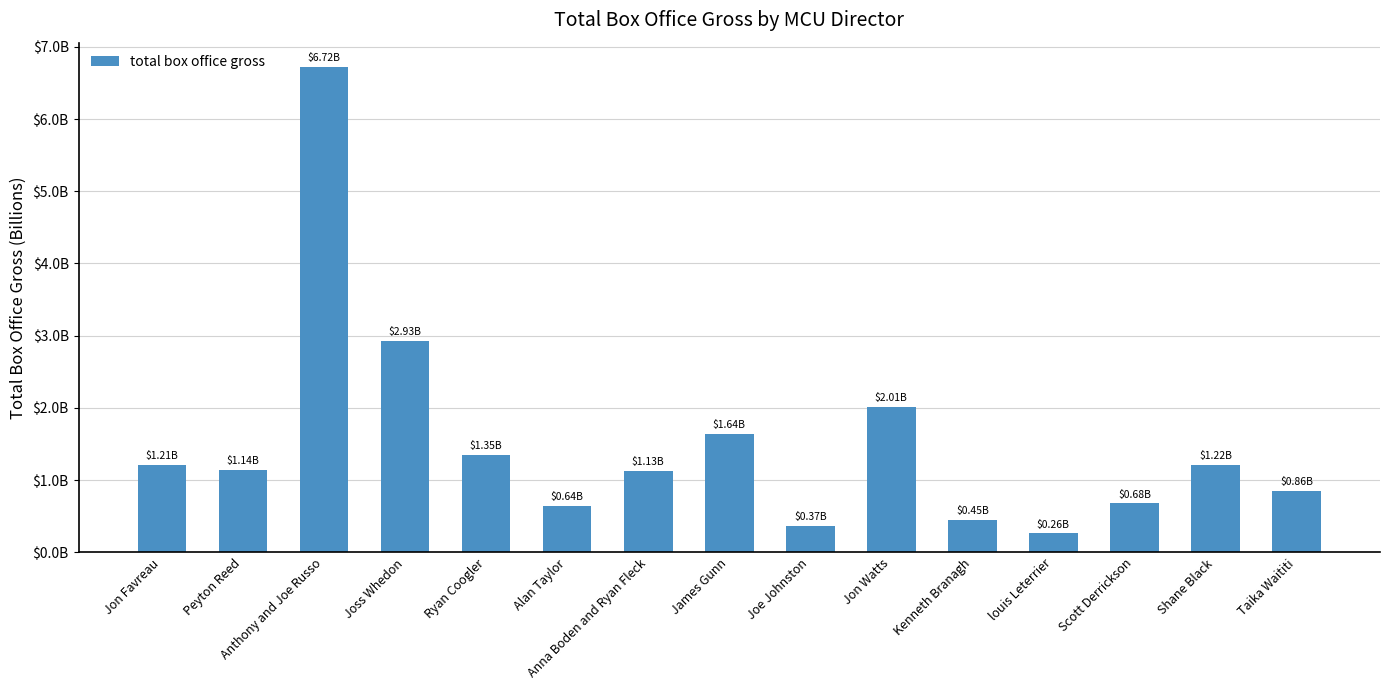

Reading left to right, list all the values displayed in this chart.

1.2	1.1	6.7	2.9	1.3	0.6	1.1	1.6	0.4	2.0	0.4	0.3	0.7	1.2	0.9